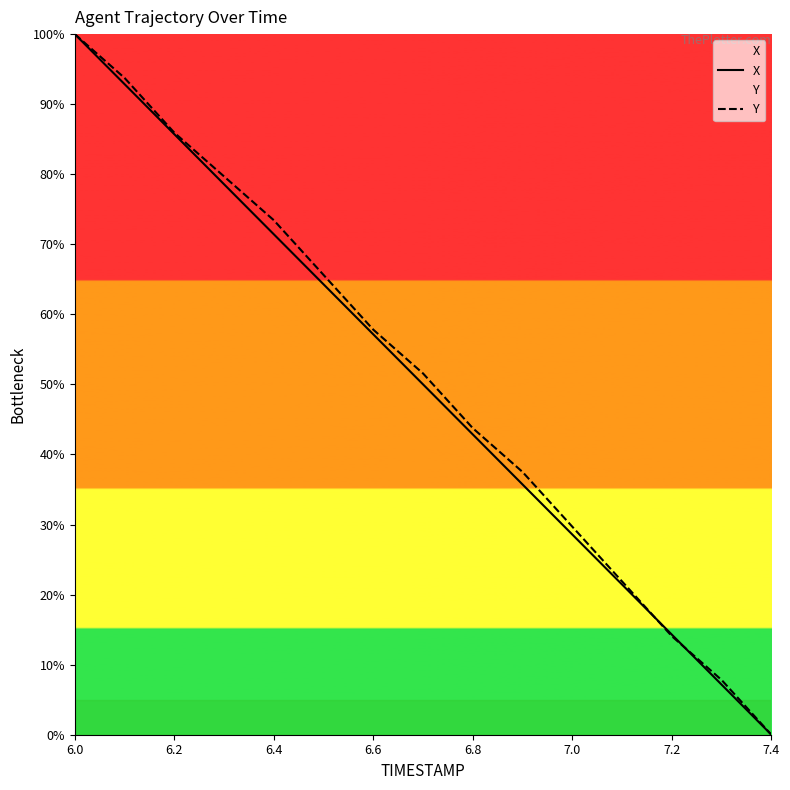

What is the total value across all series at 6.2?

171.7